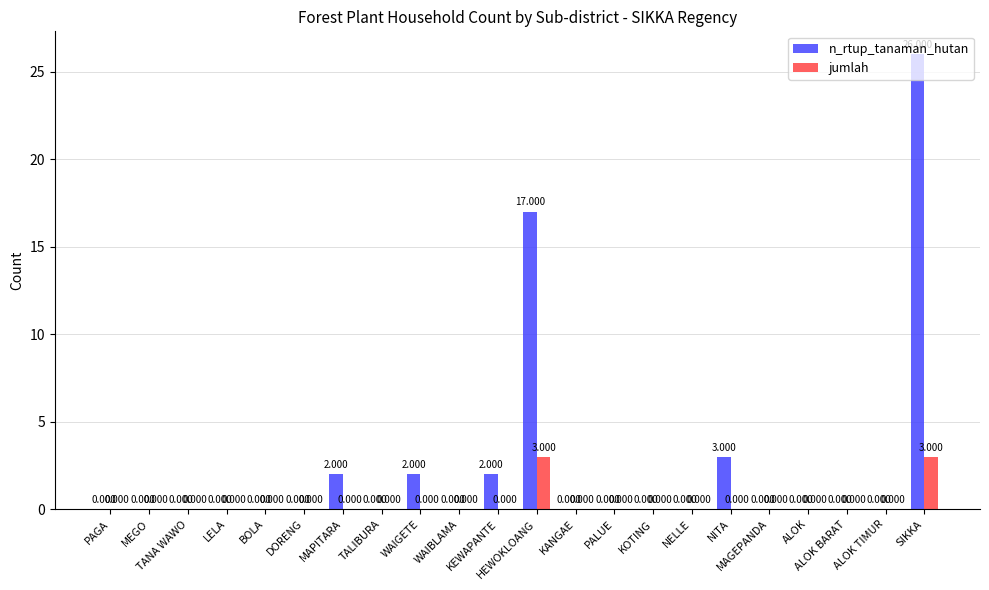

Are the bars horizontal?

No